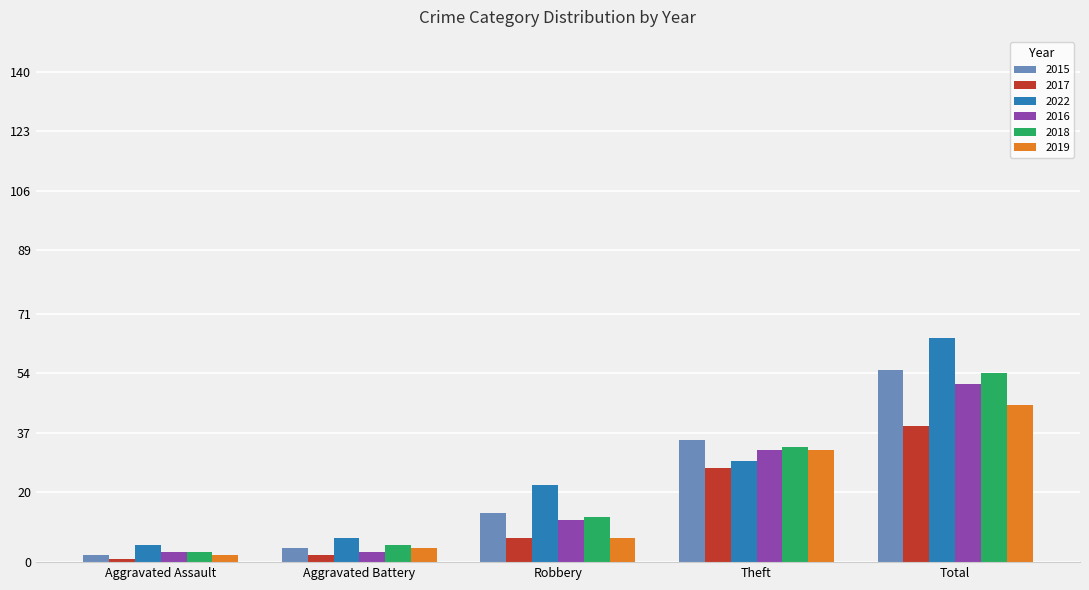

Which category has the highest value across all series?

Total